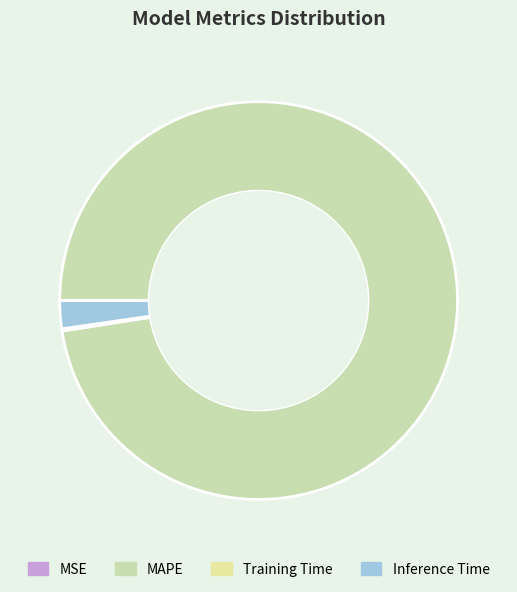

Is it true that MAPE is 98% of the pie?

True